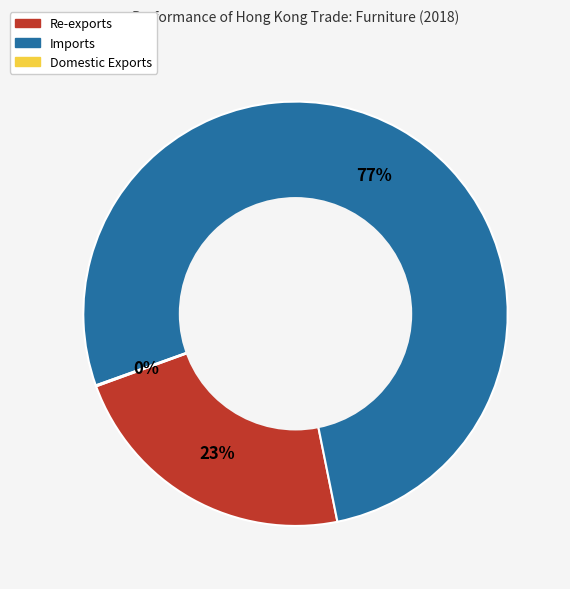

Which category has the biggest portion of the pie?

Imports